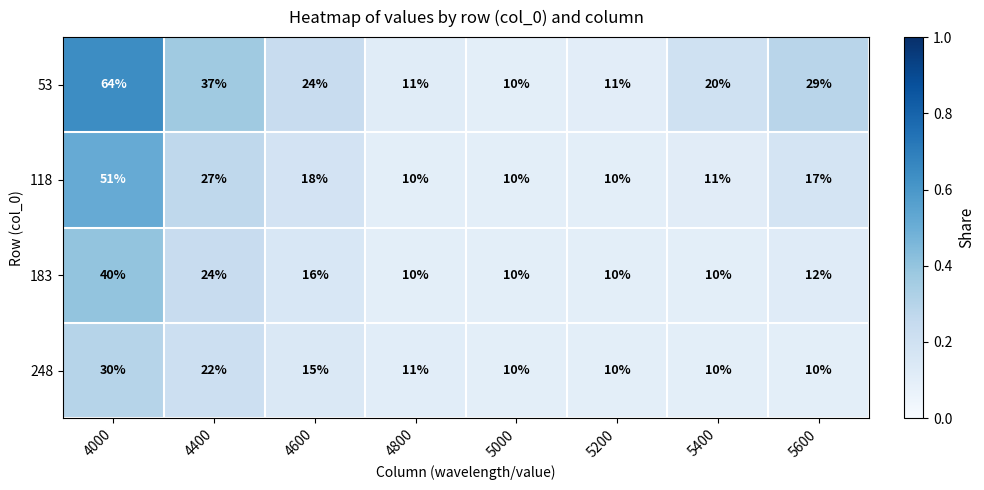

The 248 series shows 24 at 4600. True or false?

False